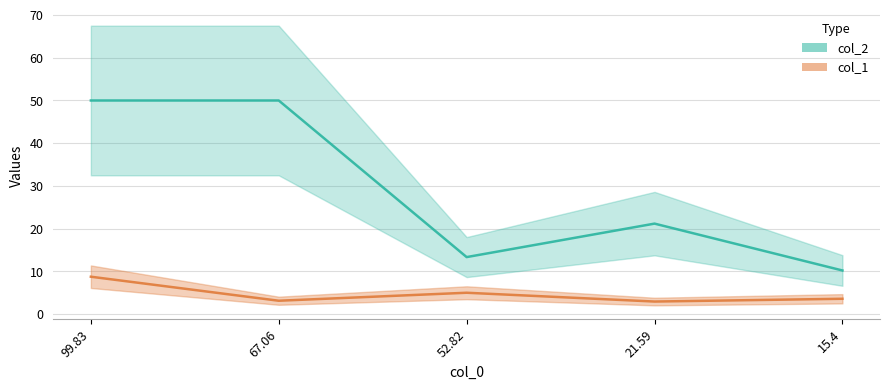

Is it true that col_2 equals 28.0 at 67.06?

False